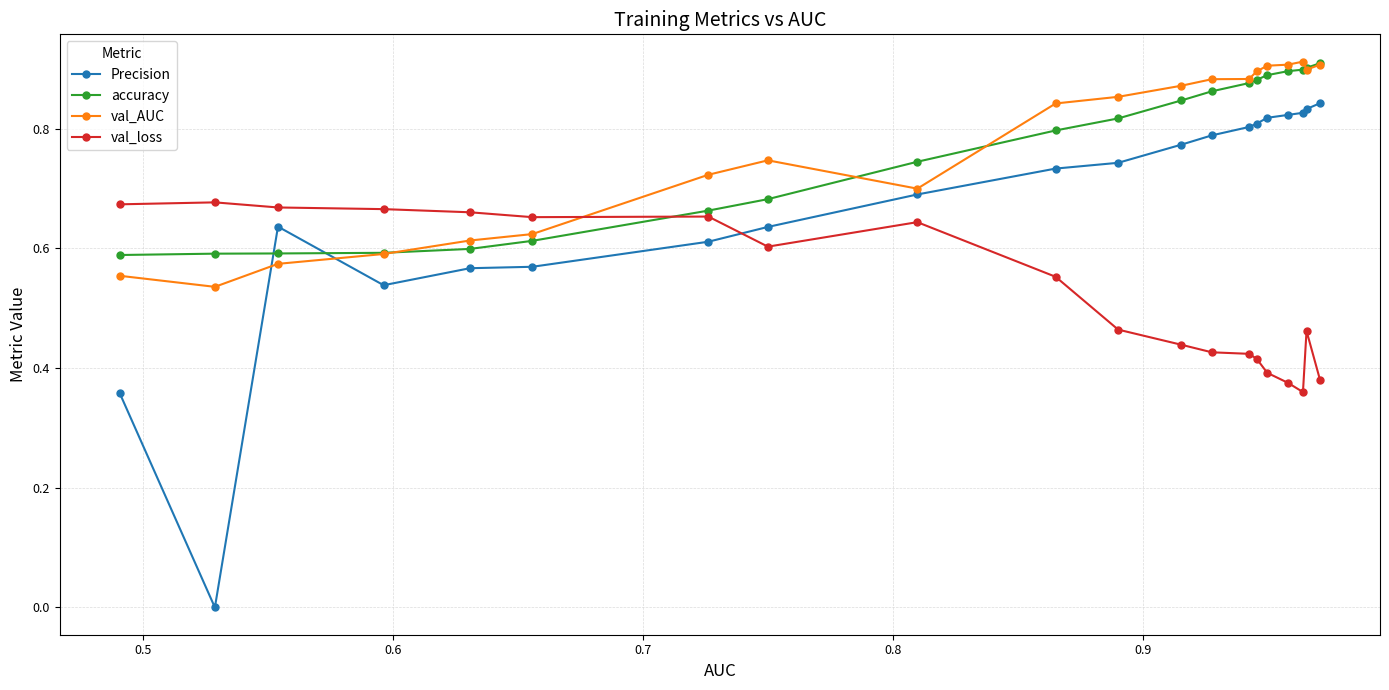

After their last crossing, which series has the higher values: Precision or val_loss?

Precision